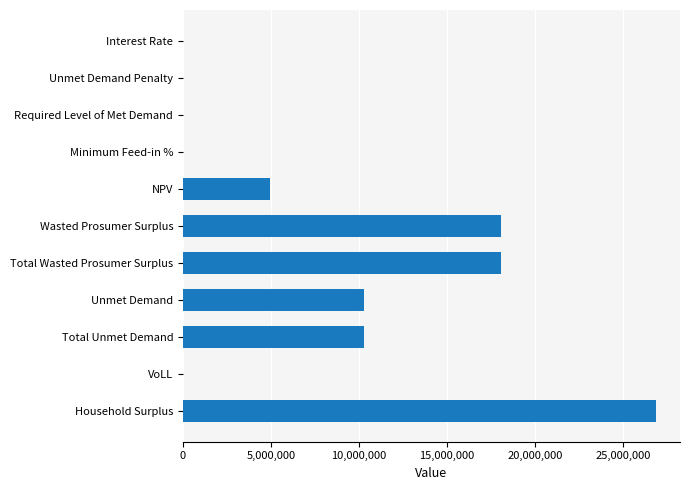

What is the maximum value shown in the chart?

26892311.9